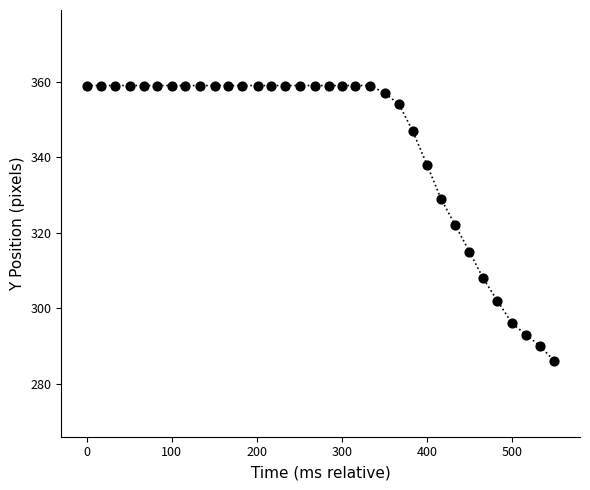

What is the range of Y values (max minus min)?

73